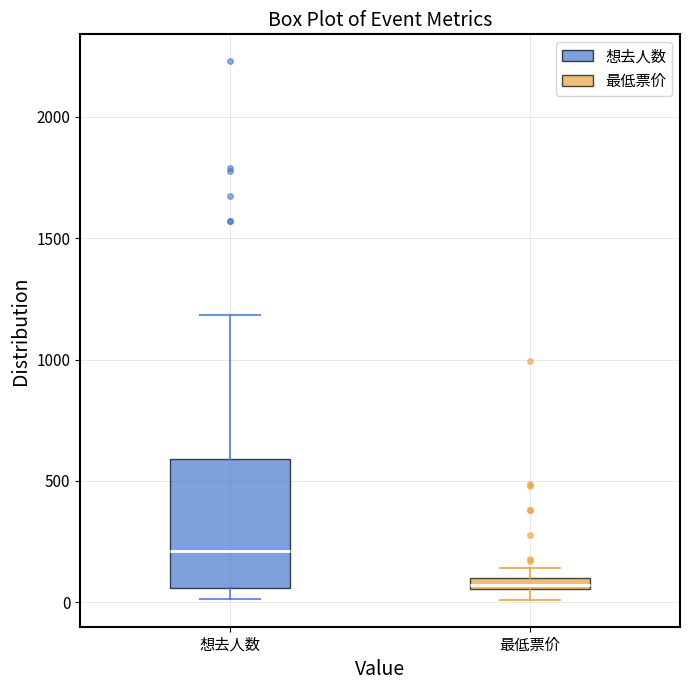

Which box has the highest median line?

想去人数